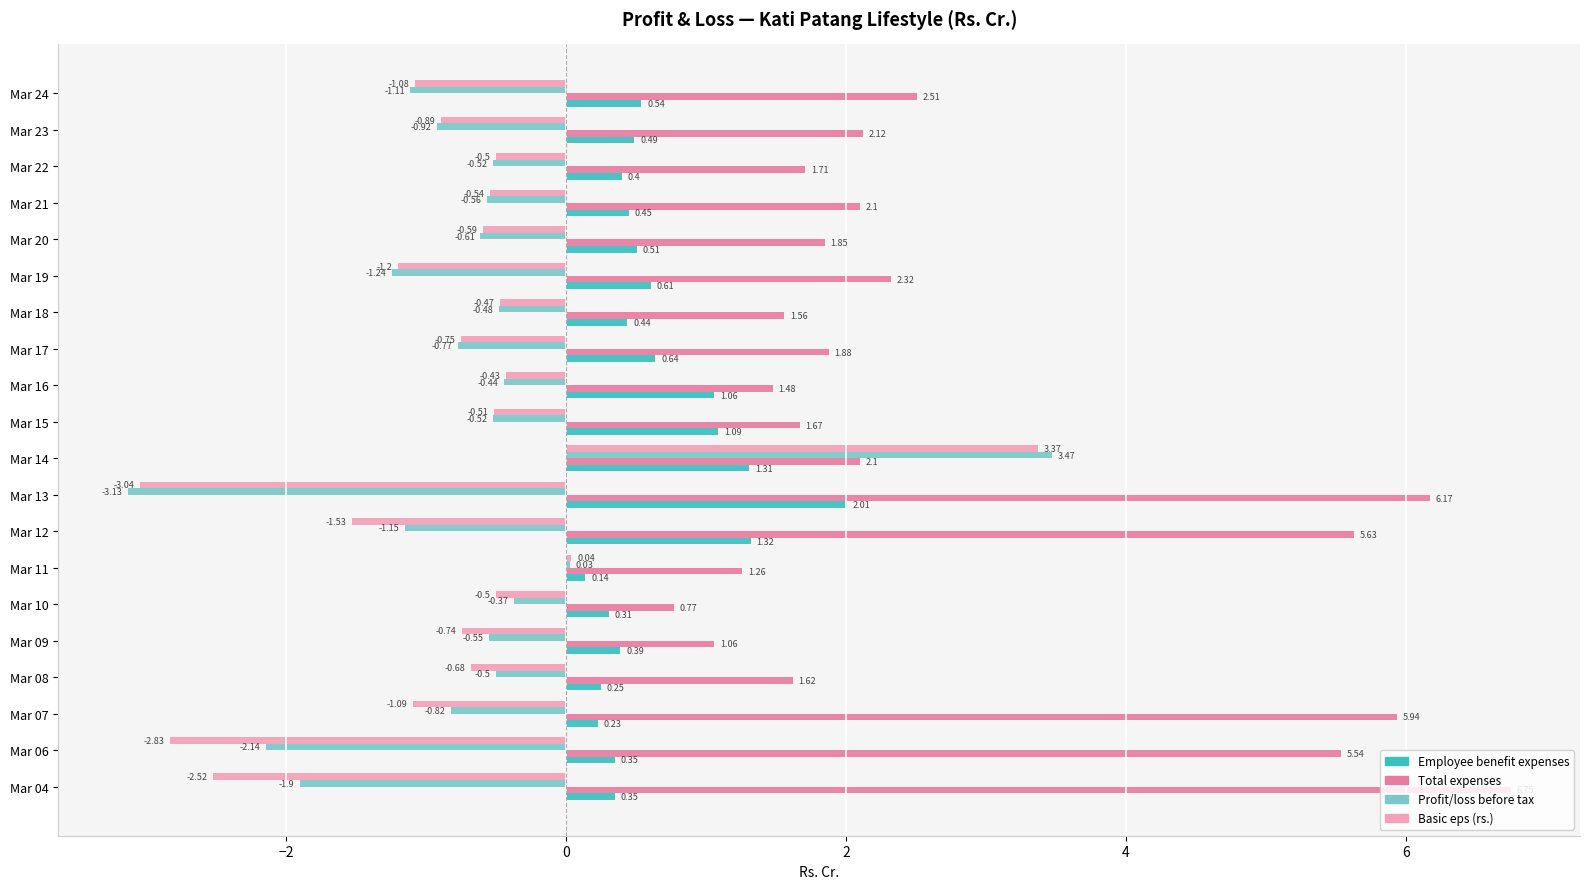

Which series has the largest total across all categories?

Total expenses